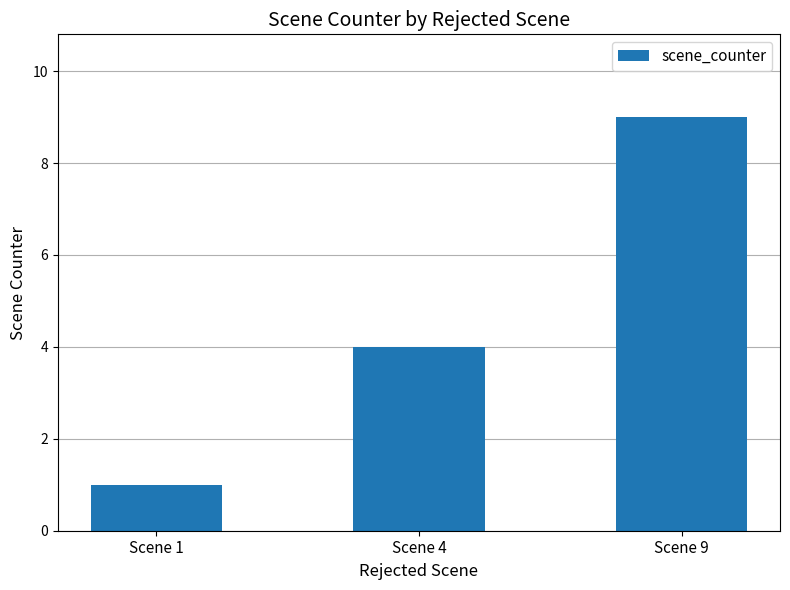

Reading left to right, transcribe all the data shown in this chart.

1	4	9